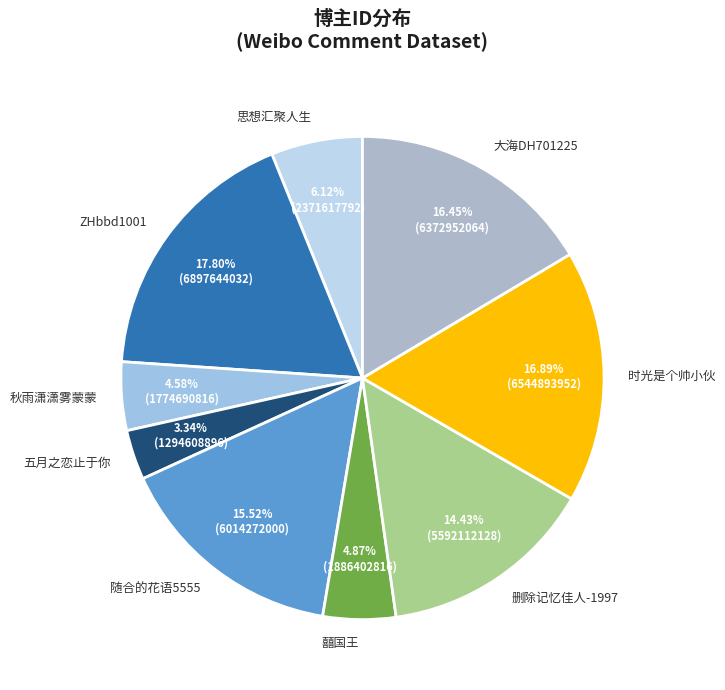

Between 时光是个帅小伙 and 五月之恋止于你, which is larger?

时光是个帅小伙